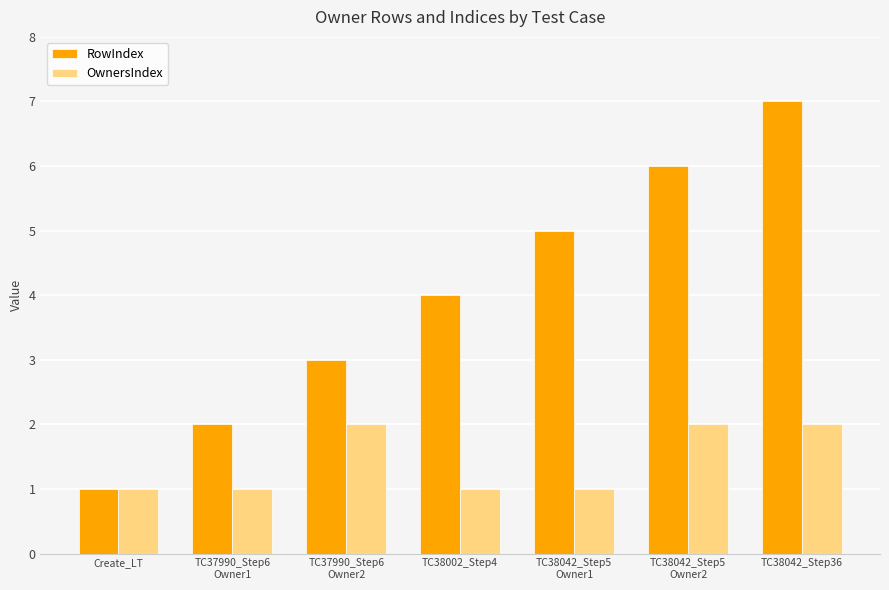

True or false: RowIndex has a value of 1 at TC38002_Step4.

False